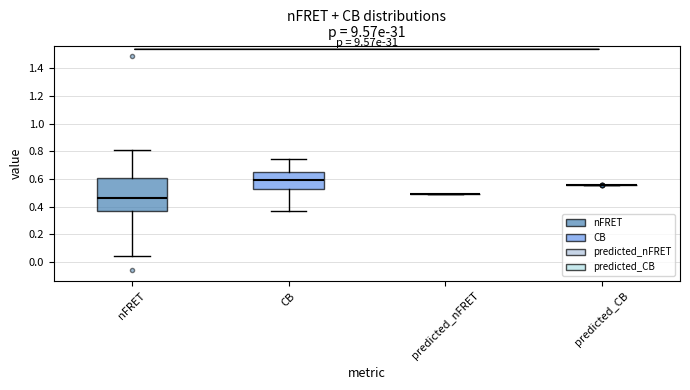

Reading left to right, transcribe this box plot: for each box, give where its median line is, the range the box spans, and where its two whiskers end, as read against the y-axis. The values are not printed on the chart, so give them approximately, as read against the axis.

nFRET: median 0.46, box 0.38 to 0.60, whiskers 0.04 to 0.82
CB: median 0.60, box 0.52 to 0.66, whiskers 0.36 to 0.74
predicted_nFRET: box collapsed to a line at 0.50, whiskers 0.50 to 0.50
predicted_CB: box collapsed to a line at 0.56, whiskers 0.56 to 0.56